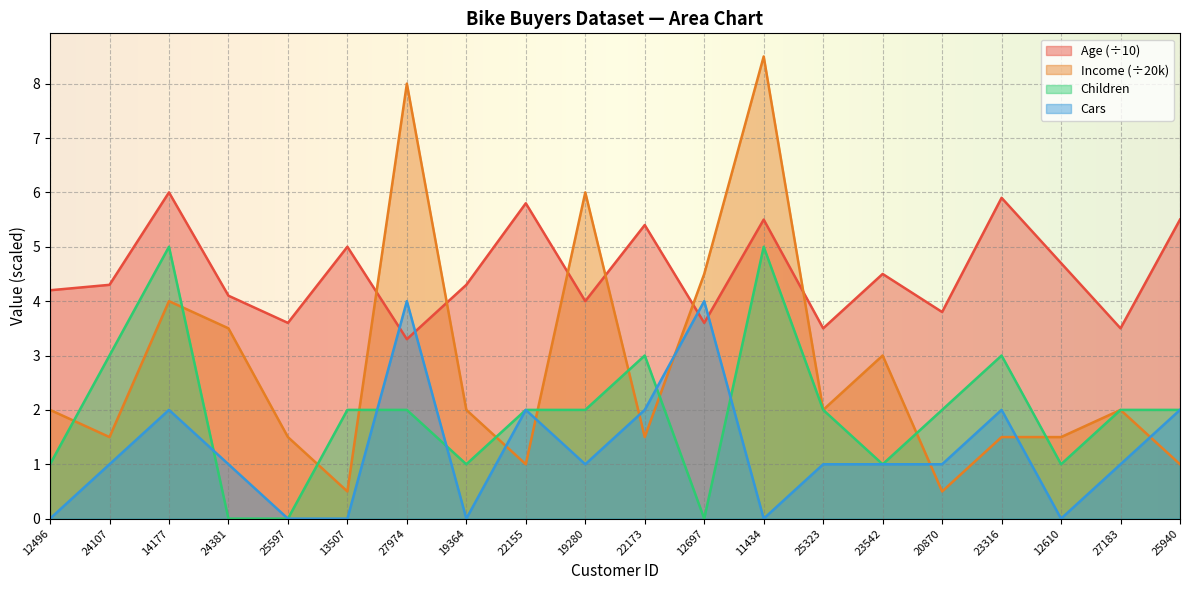

Reading left to right, list all the values displayed in this chart.

Age: 4.2	4.3	6.0	4.1	3.6	5.0	3.3	4.3	5.8	4.0	5.4	3.6	5.5	3.5	4.5	3.8	5.9	4.7	3.5	5.5
Income: 2.0	1.5	4.0	3.5	1.5	0.5	8.0	2.0	1.0	6.0	1.5	4.5	8.5	2.0	3.0	0.5	1.5	1.5	2.0	1.0
Children: 1.0	3.0	5.0	0.0	0.0	2.0	2.0	1.0	2.0	2.0	3.0	0.0	5.0	2.0	1.0	2.0	3.0	1.0	2.0	2.0
Cars: 0.0	1.0	2.0	1.0	0.0	0.0	4.0	0.0	2.0	1.0	2.0	4.0	0.0	1.0	1.0	1.0	2.0	0.0	1.0	2.0